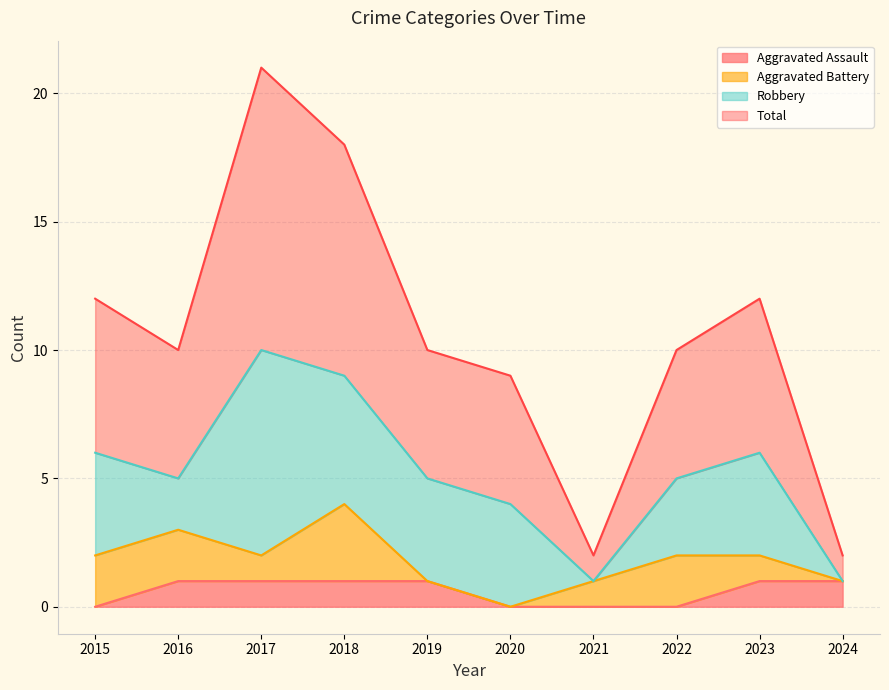

How many values in Aggravated Assault are above zero?

6